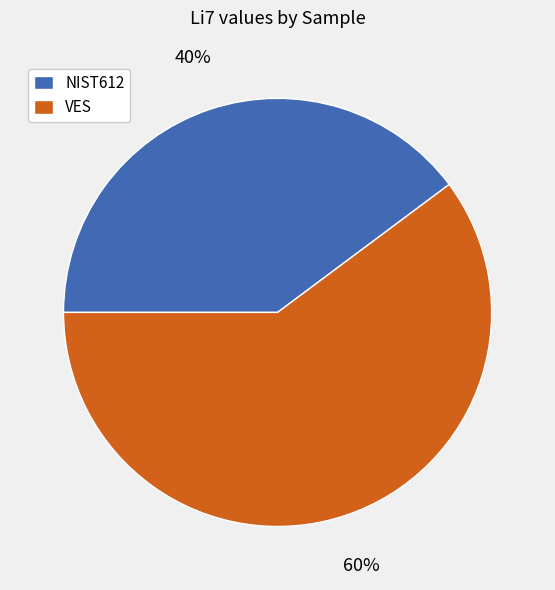

Rank the categories by value from lowest to highest.

NIST612, VES